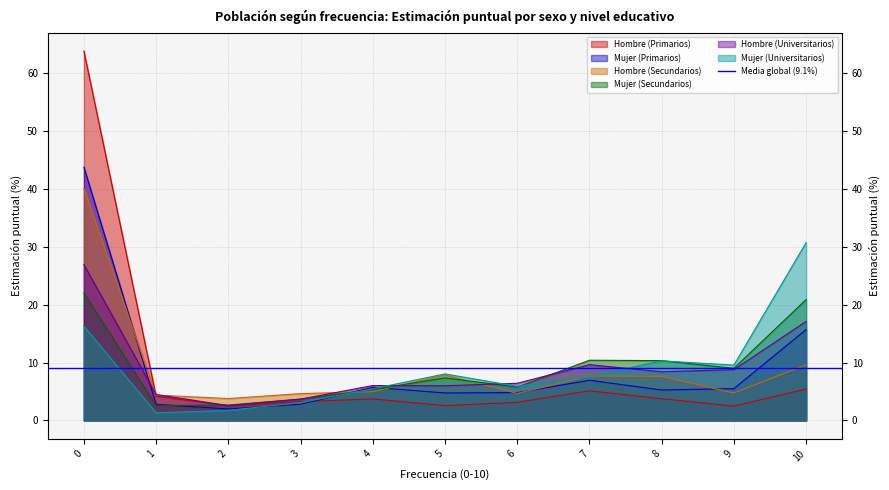

Reading left to right, extract all data points from this chart.

Hombre (Primarios): 63.8	4.2	2.6	3.3	3.7	2.6	3.1	5.1	3.8	2.5	5.4
Mujer (Primarios): 43.7	2.8	2.0	2.8	5.7	4.8	4.8	6.9	5.3	5.5	15.7
Hombre (Secundarios): 40.1	4.4	3.8	4.6	5.0	7.9	4.7	7.7	7.6	4.8	9.6
Mujer (Secundarios): 22.0	2.6	2.7	3.7	5.3	7.4	5.8	10.4	10.3	9.0	20.9
Hombre (Universitarios): 26.9	4.5	2.6	3.7	6.0	6.0	6.4	9.6	8.4	8.8	17.1
Mujer (Universitarios): 16.3	1.3	1.7	3.1	5.5	8.0	5.9	7.6	10.3	9.6	30.7